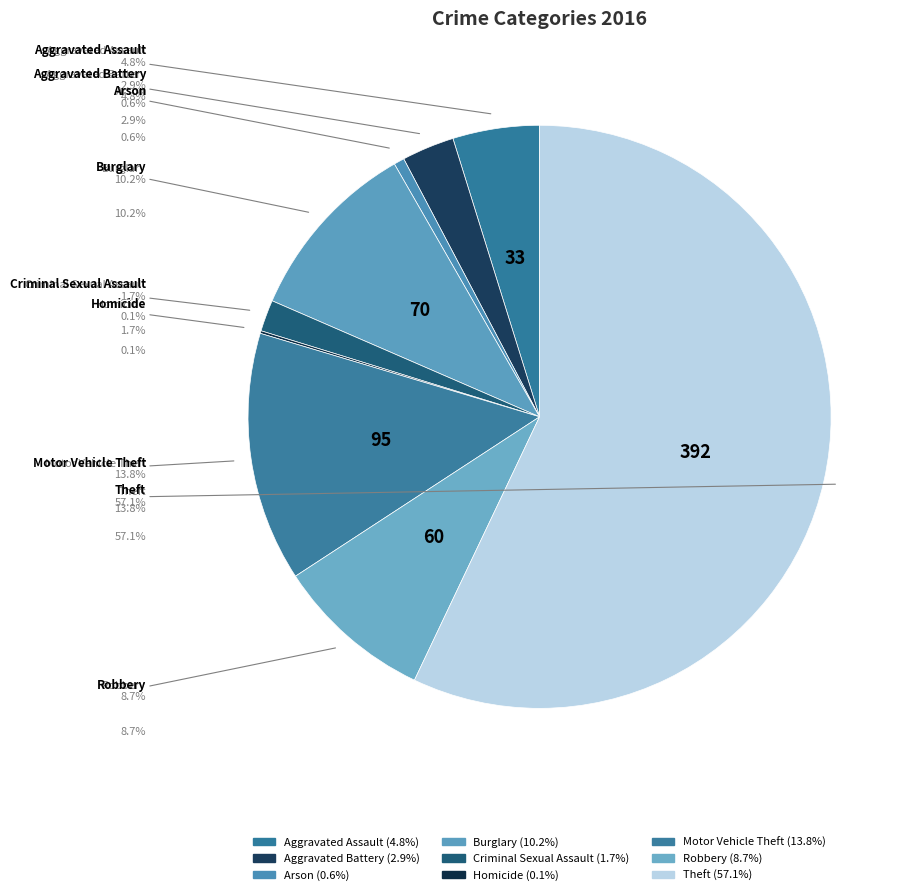

To the nearest percent, what is the difference between the largest and smallest slice percentages?

57%